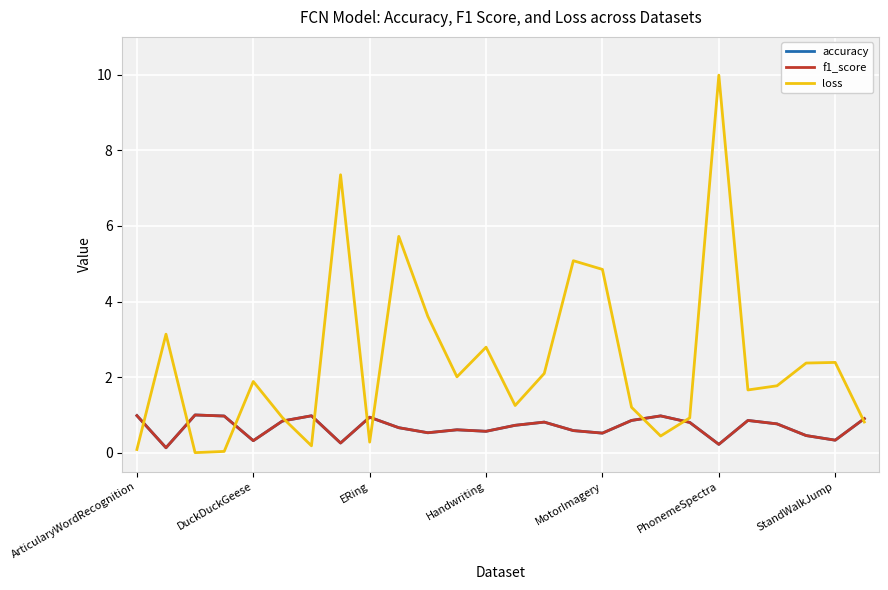

True or false: accuracy and loss intersect in this chart.

True